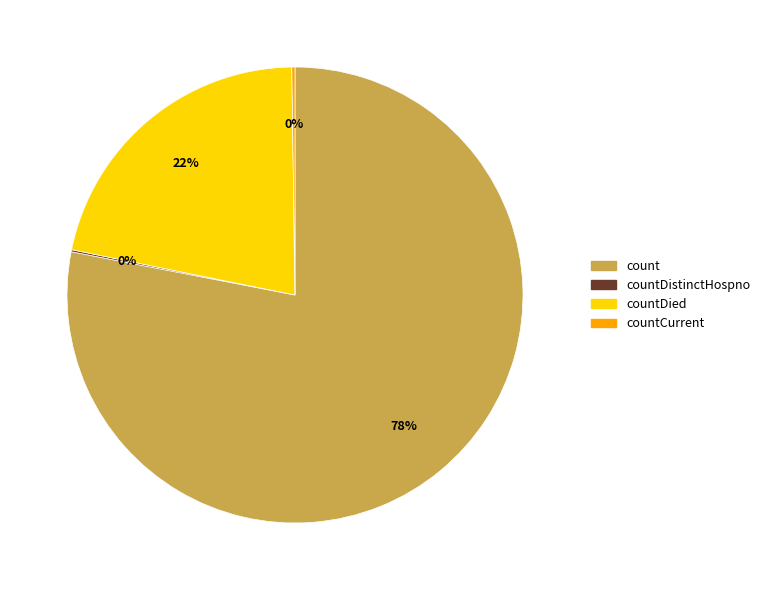

Is count the majority of the pie?

Yes